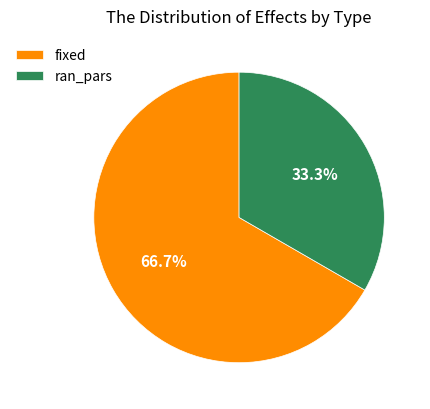

Does fixed represent more than half of the total?

Yes